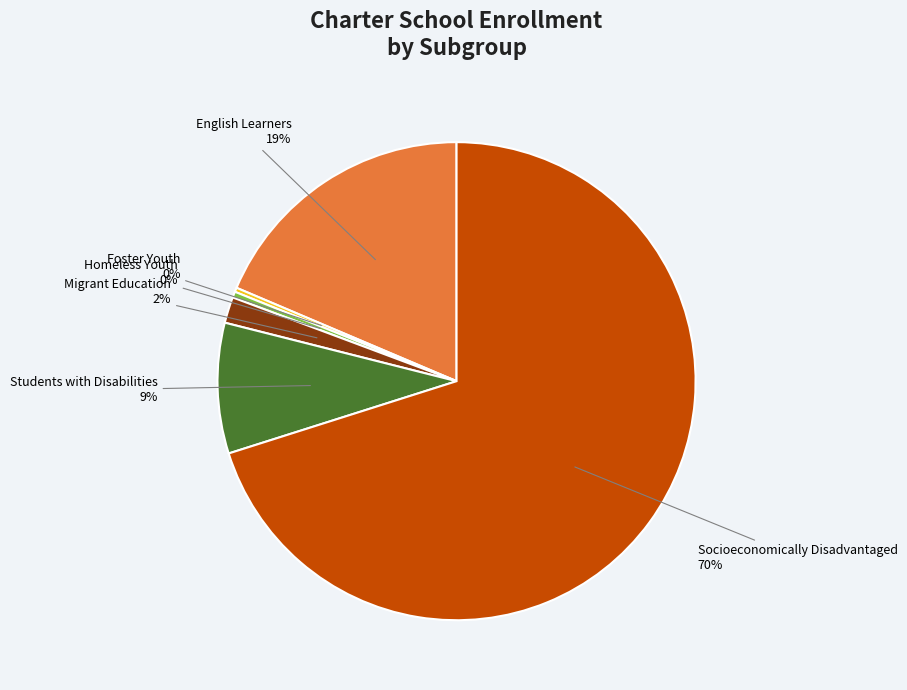

Does any single category account for the majority?

Yes